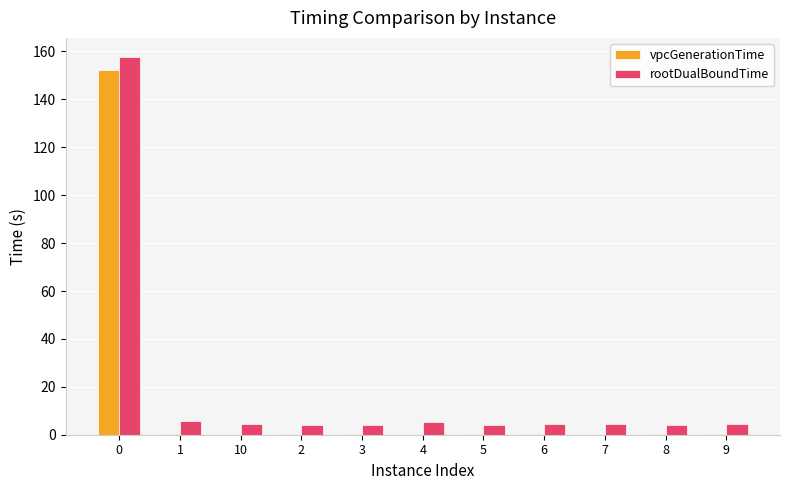

How many distinct data groups are displayed?

2